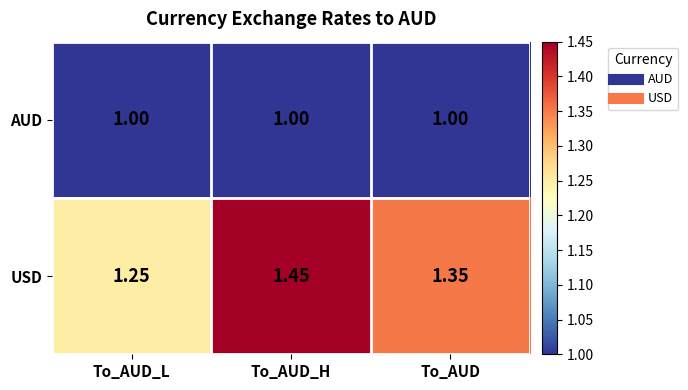

Which series has the widest spread of values?

USD